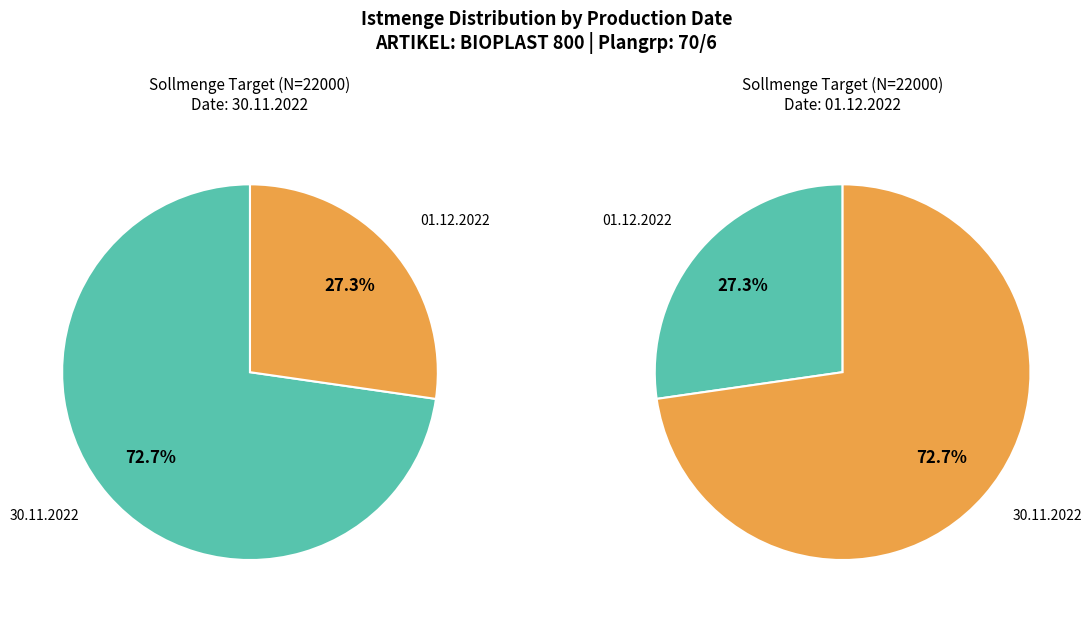

Which category has the smallest portion of the pie?

01.12.2022